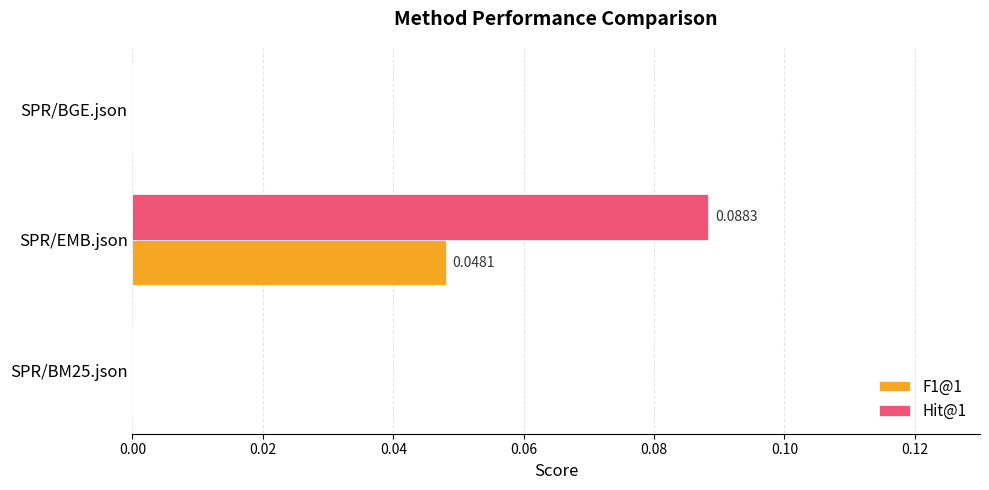

At which category is the sum across all series the highest?

SPR/EMB.json